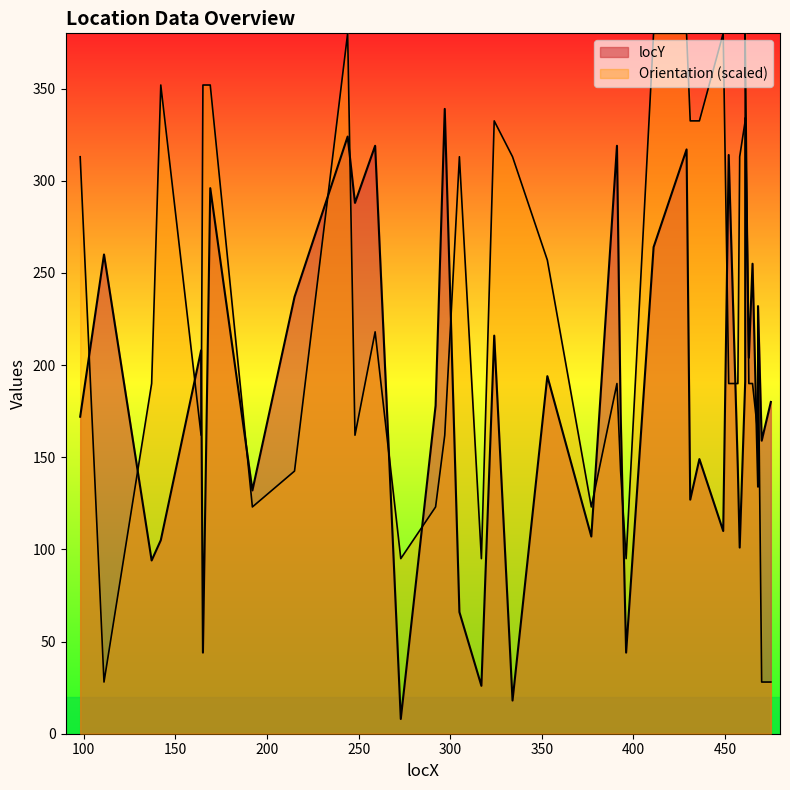

What is the maximum value shown in the chart?

380.0